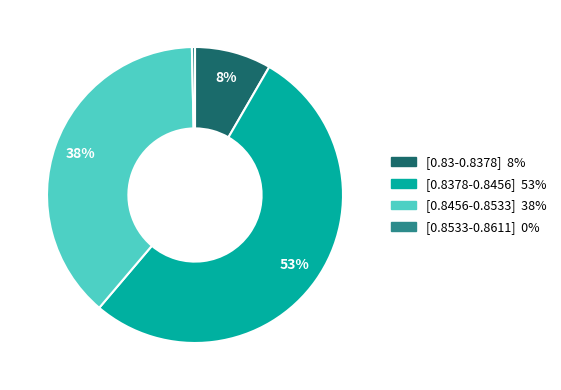

Rank the categories by value from lowest to highest.

[0.8533-0.8611], [0.83-0.8378], [0.8456-0.8533], [0.8378-0.8456]